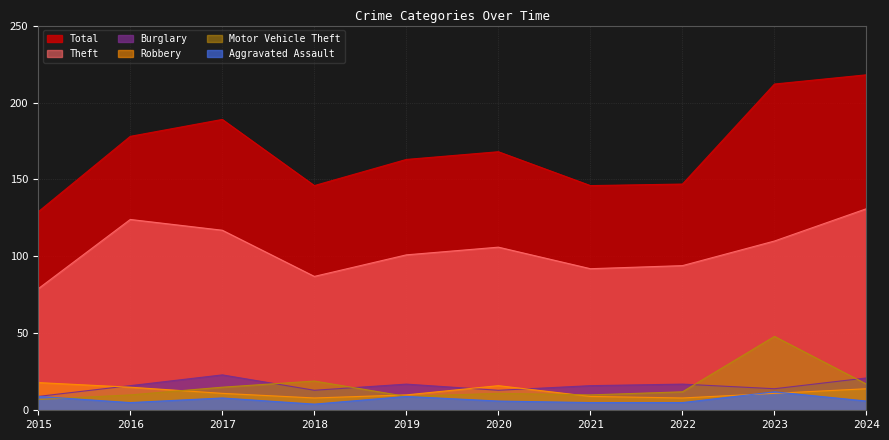

Which category has the highest value in the Aggravated Assault series?

2023